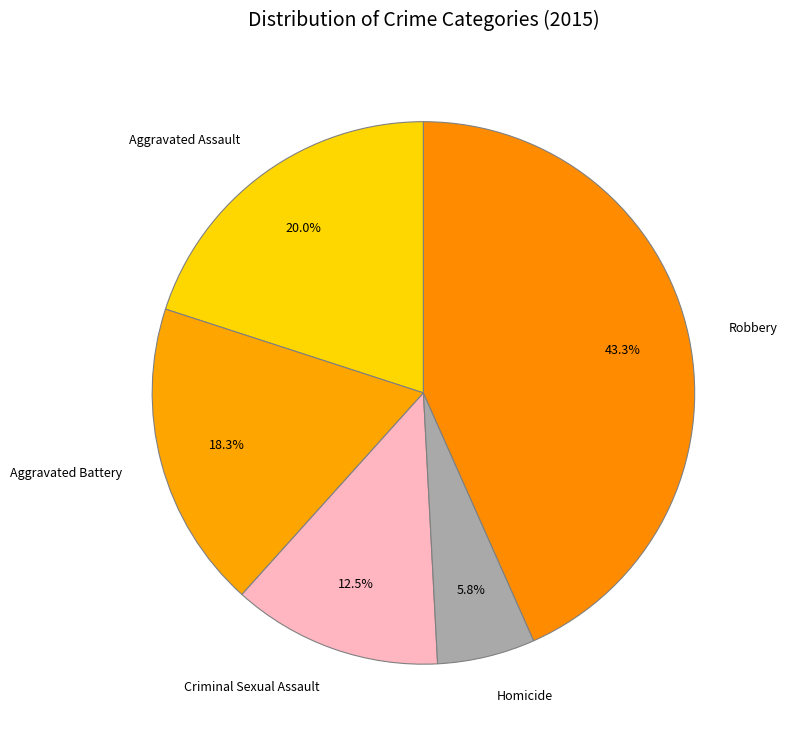

Between Aggravated Assault and Robbery, which is larger?

Robbery